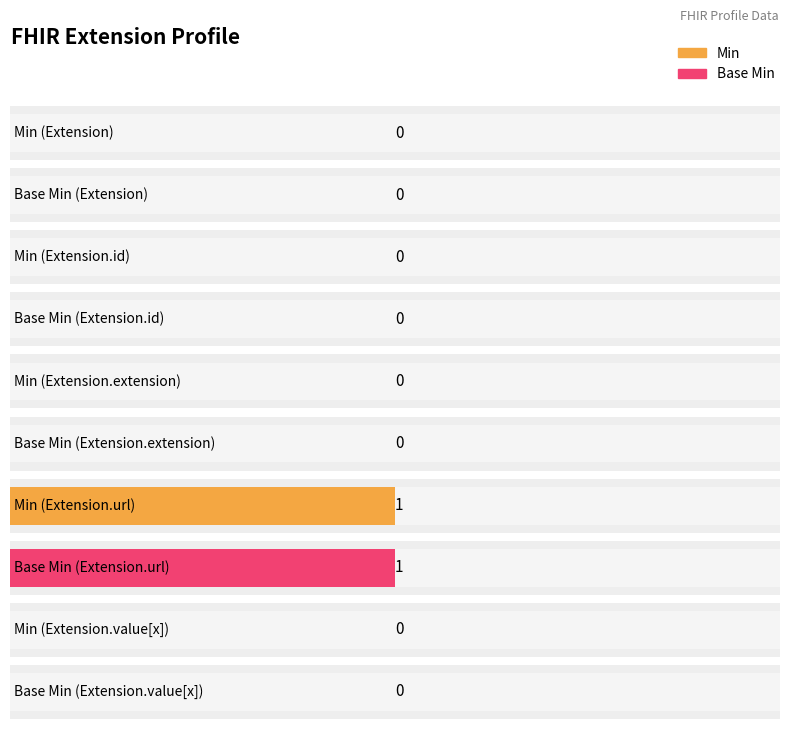

What are all the series names shown in the legend?

Min, Base Min